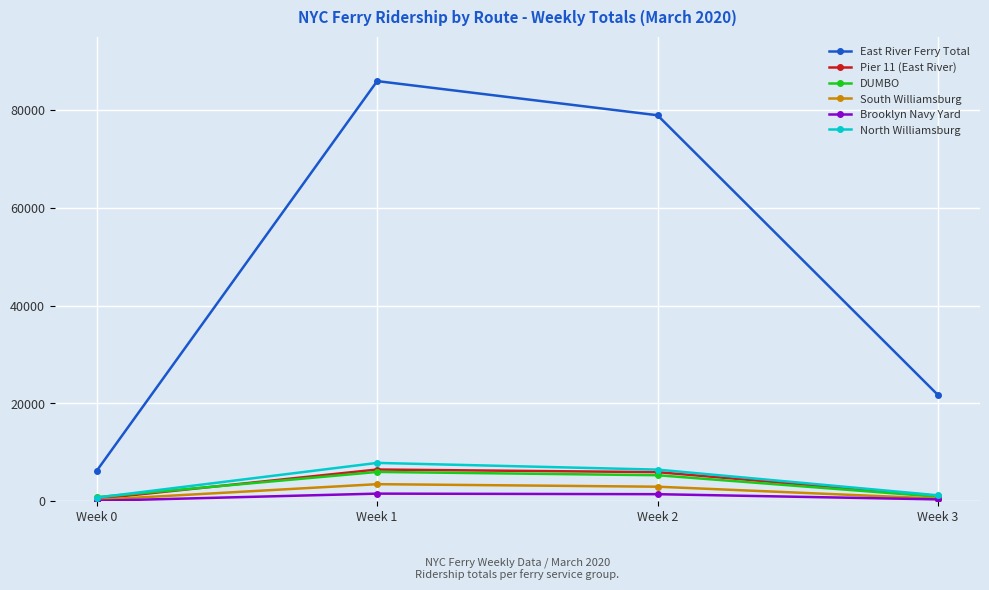

The value of Pier 11 (East River) at Week 0 is 453. True or false?

True